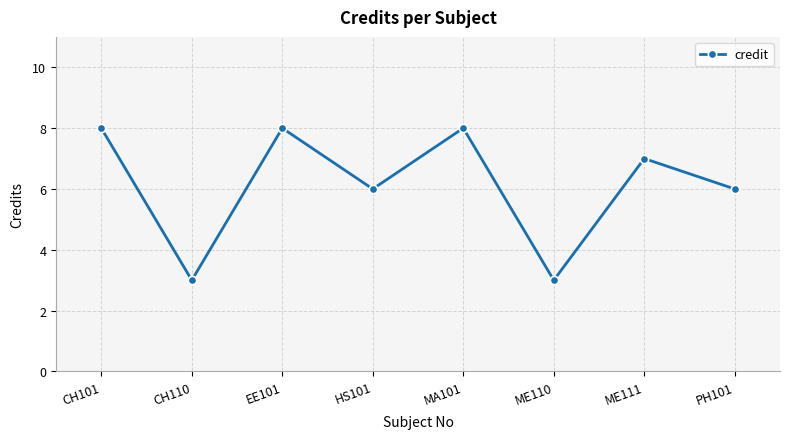

What is the difference between the values at CH110 and PH101?

3